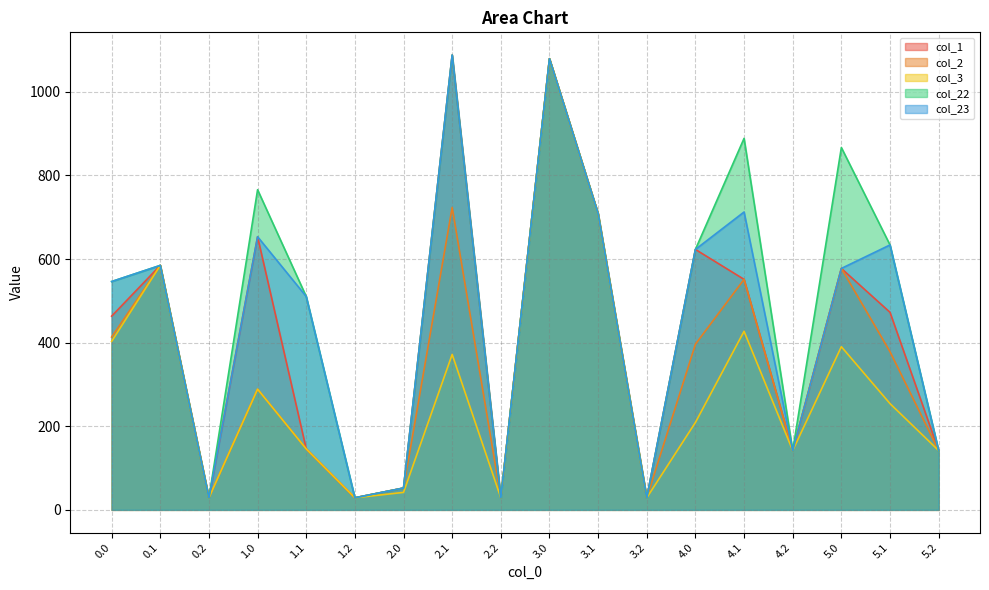

In col_1, how many points are lower than both neighbors (excluding endpoints)?

5